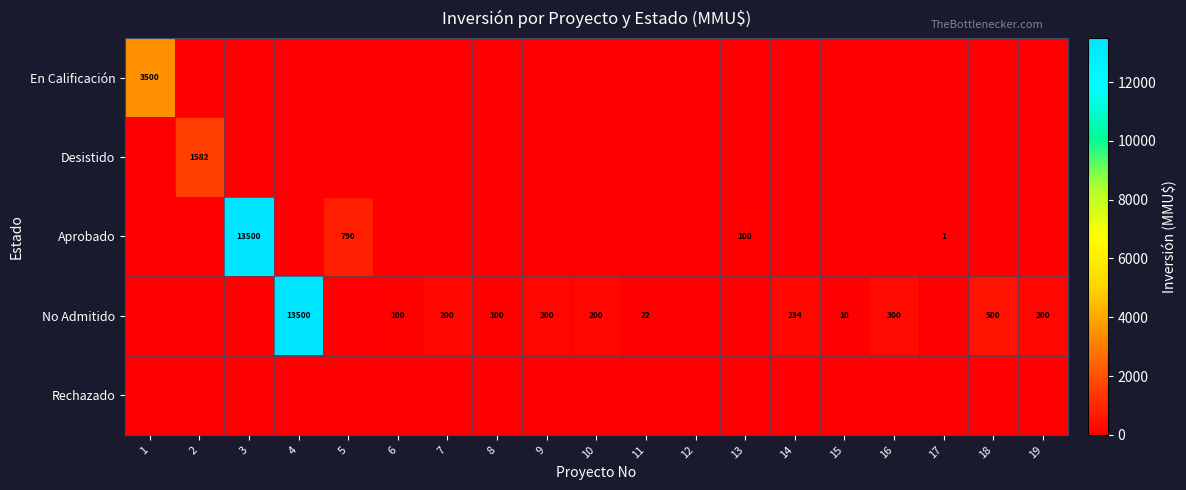

Count the number of categories in the chart.

19